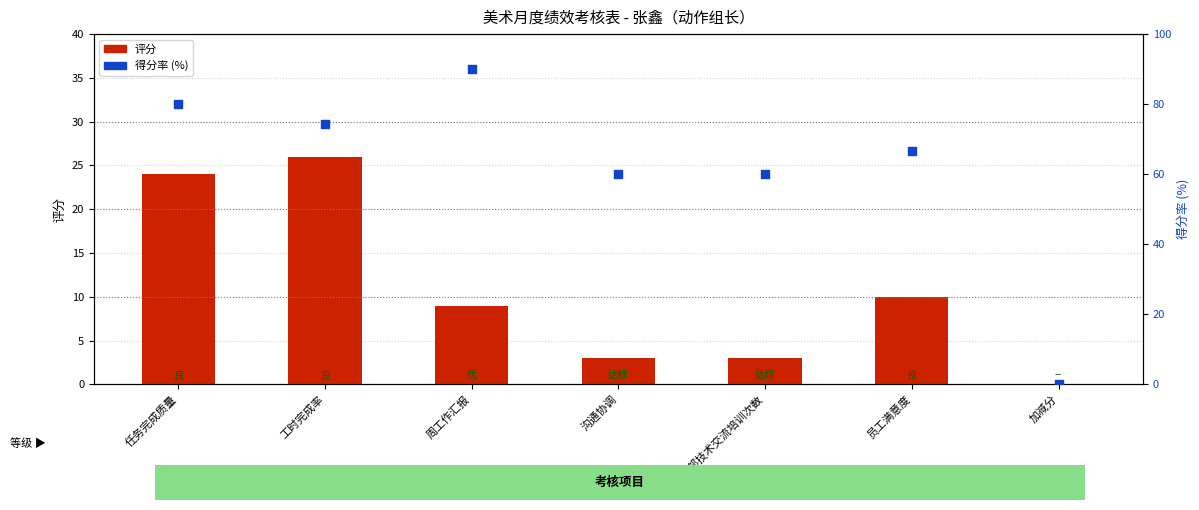

At which category is the sum across all series the highest?

任务完成质量